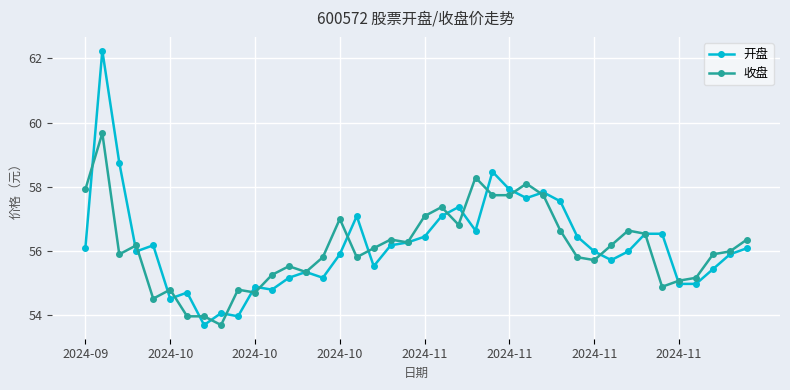

True or false: 开盘 has more than 0 interior local peaks.

True